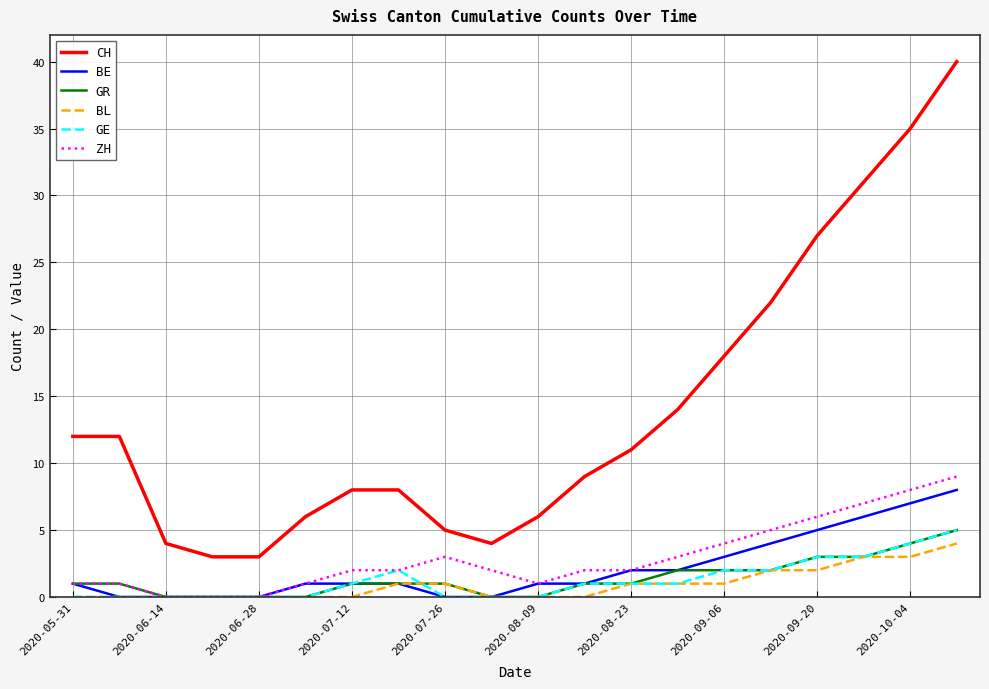

True or false: CH and GR intersect in this chart.

False